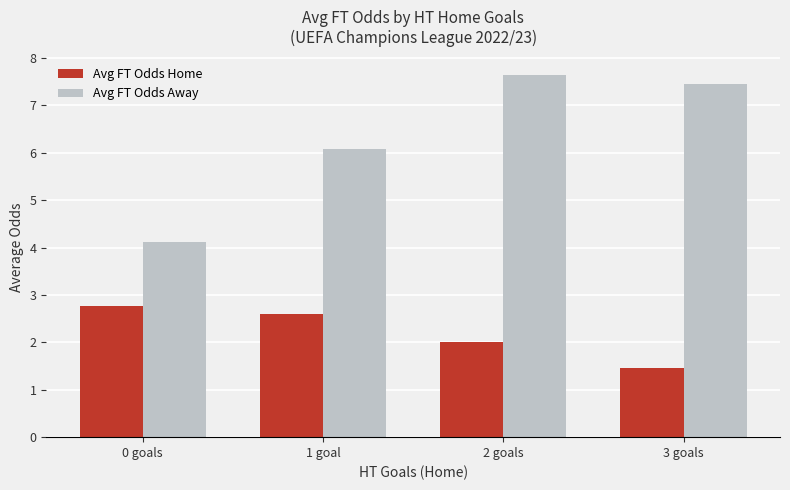

At how many categories does at least one series exceed 7?

2